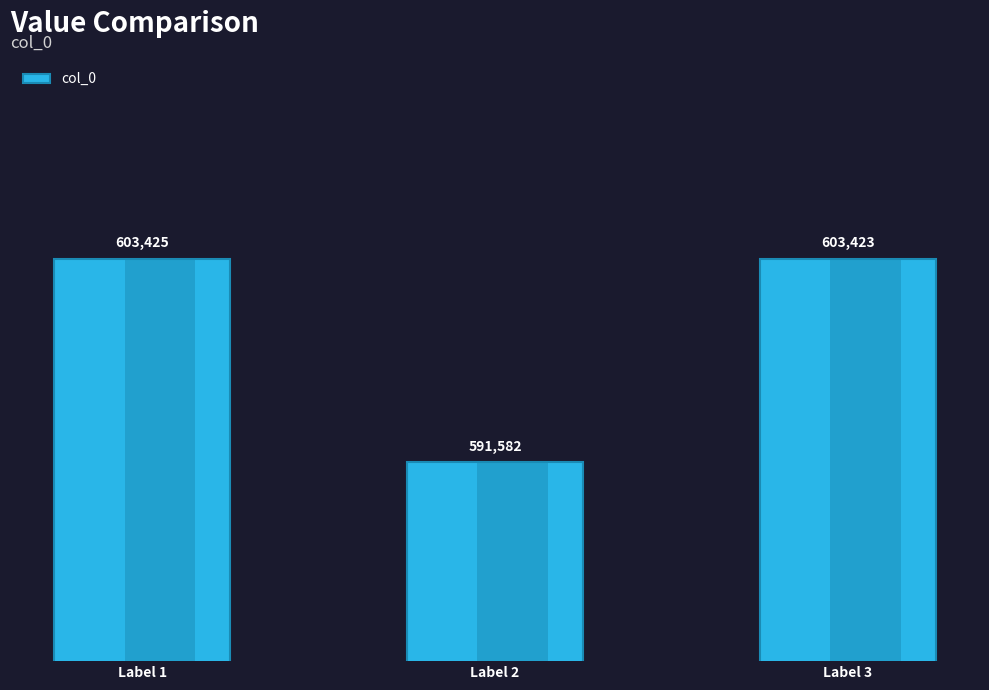

What is the change in value from Label 1 to Label 2?

-11843